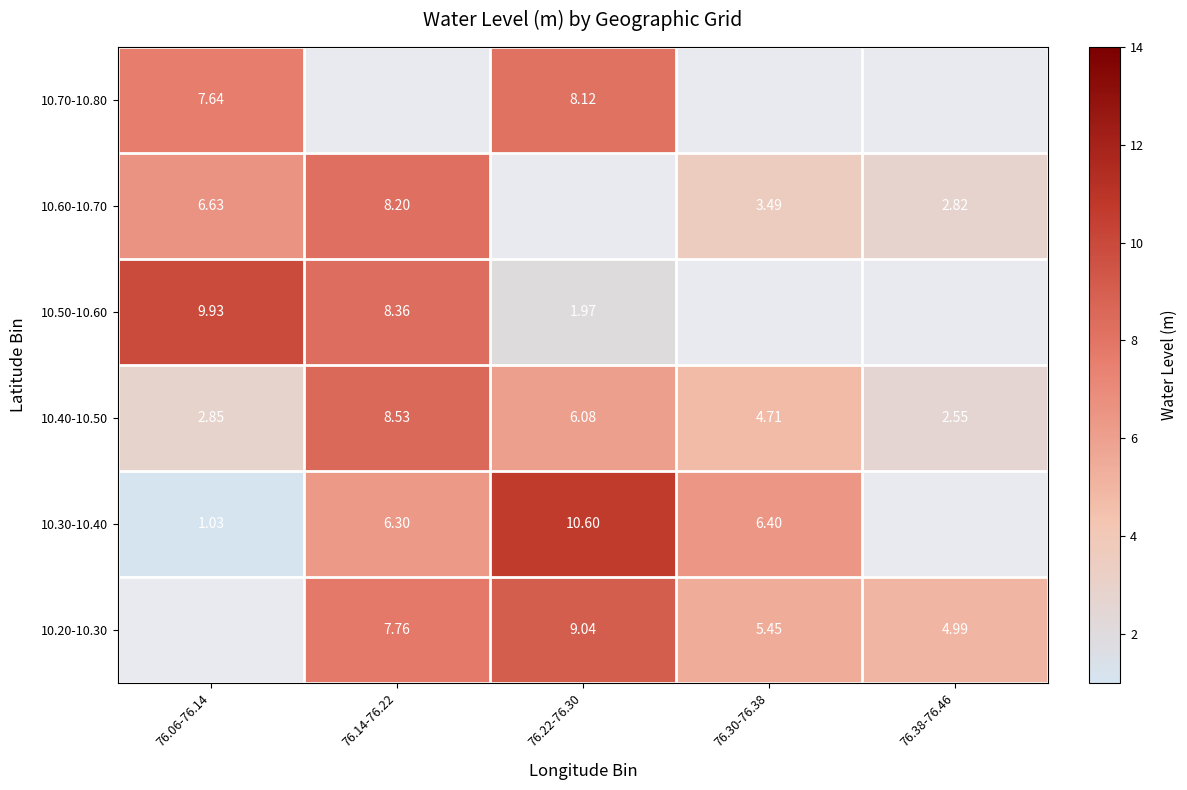

List the labels in order of 10.40-10.50 value, largest first.

76.14-76.22, 76.22-76.30, 76.30-76.38, 76.06-76.14, 76.38-76.46